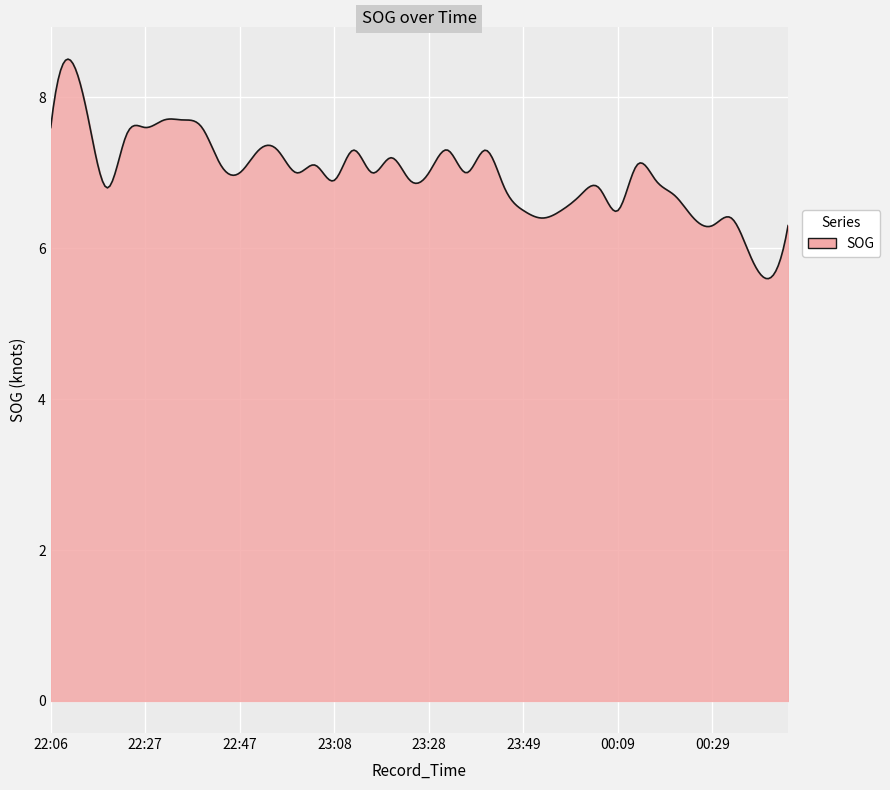

What is the average value?

7.0